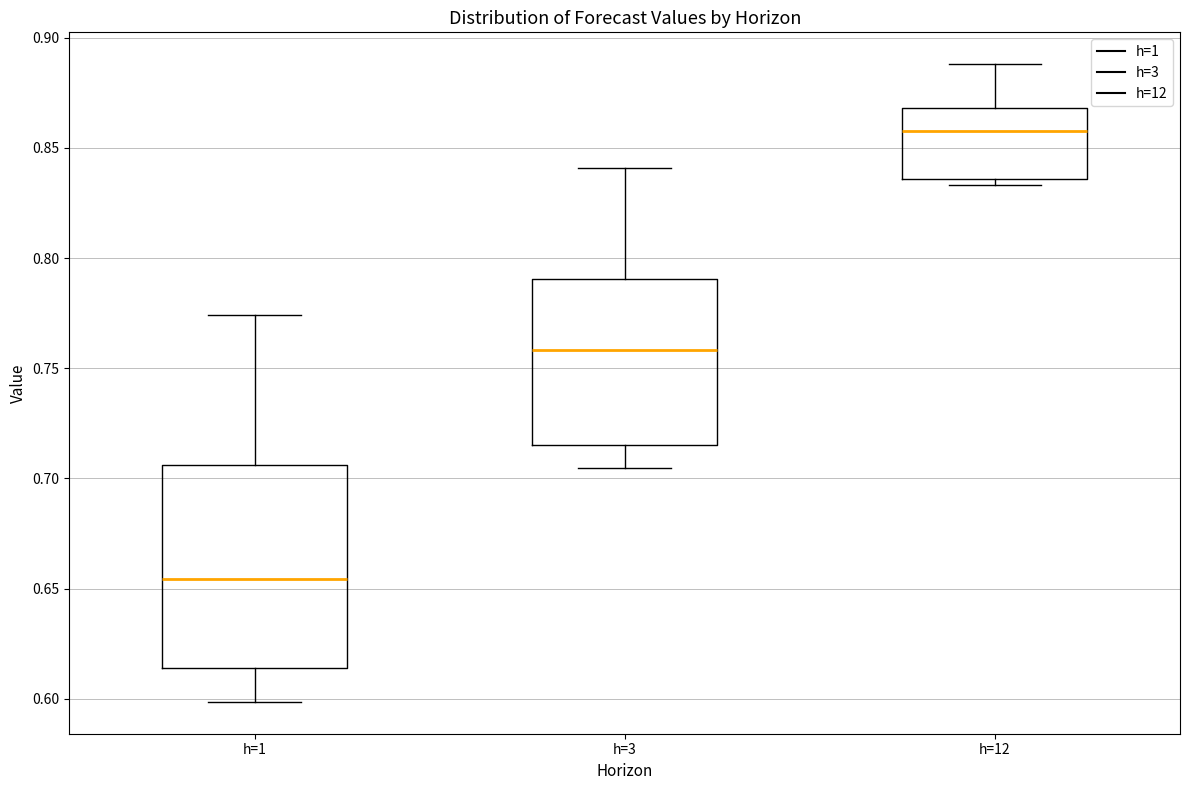

Which box's median line is the highest?

h=12